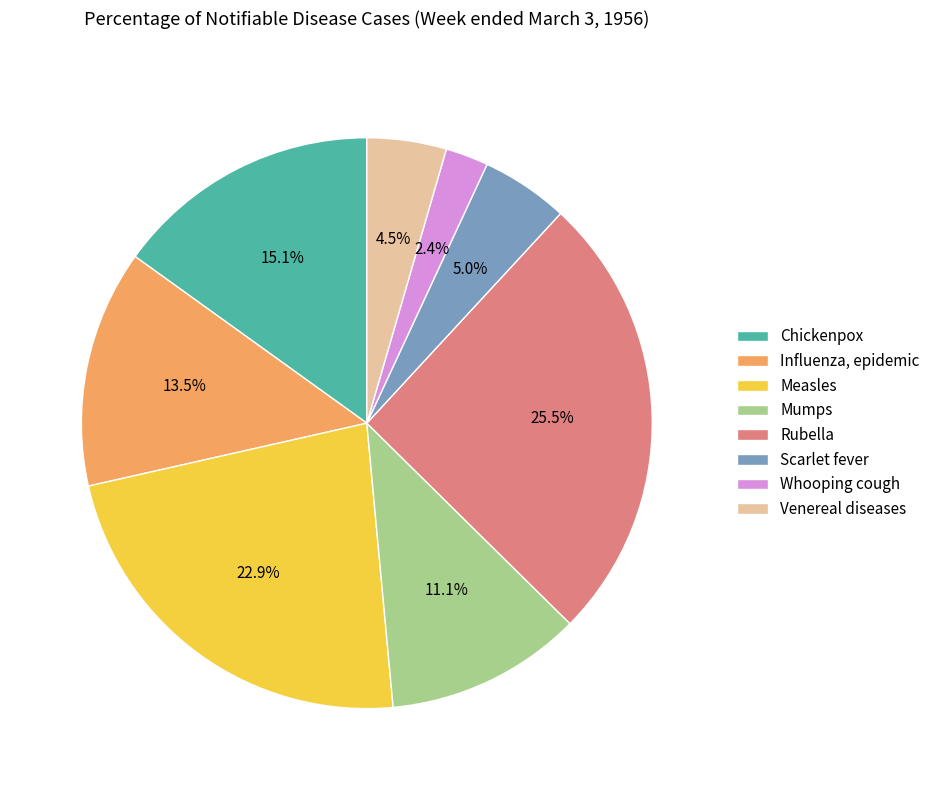

How many slices are in this pie chart?

8